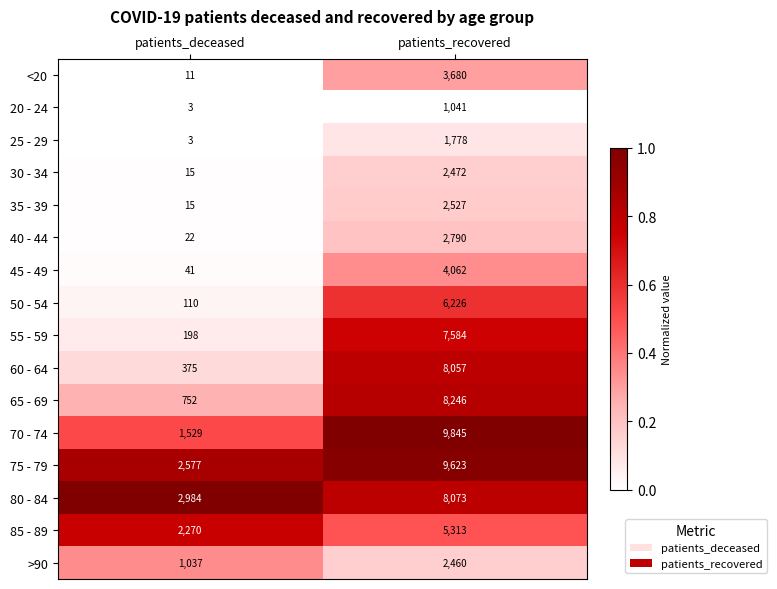

What is the total value across all series at patients_deceased?

11942